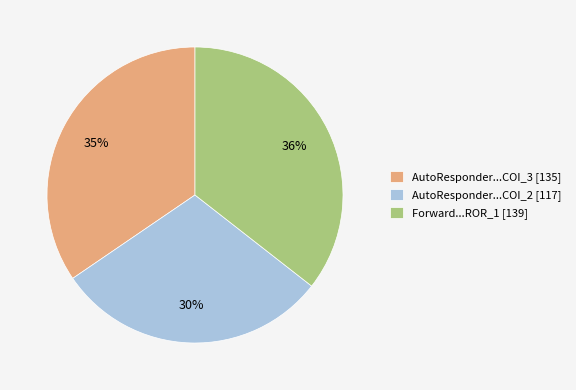

To the nearest percent, what percentage of the pie is AutoResponder...COI_3 [135]?

35%